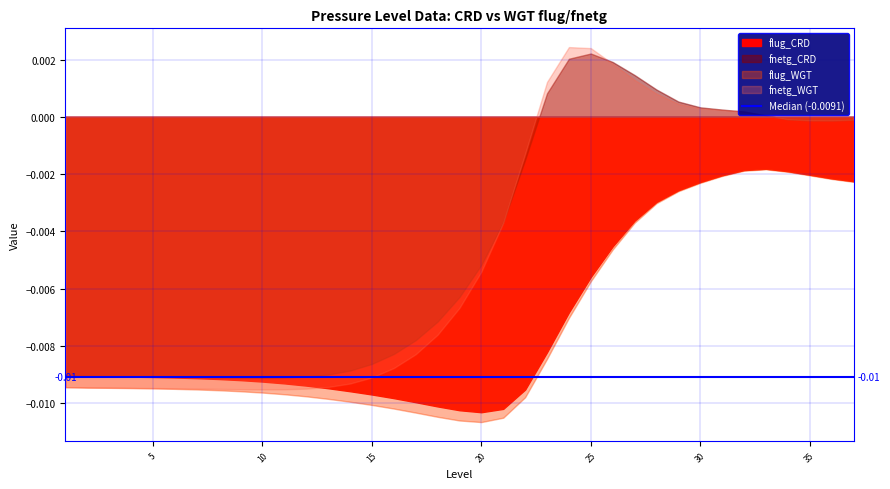

How many interior local peaks does the fnetg_CRD series have?

1